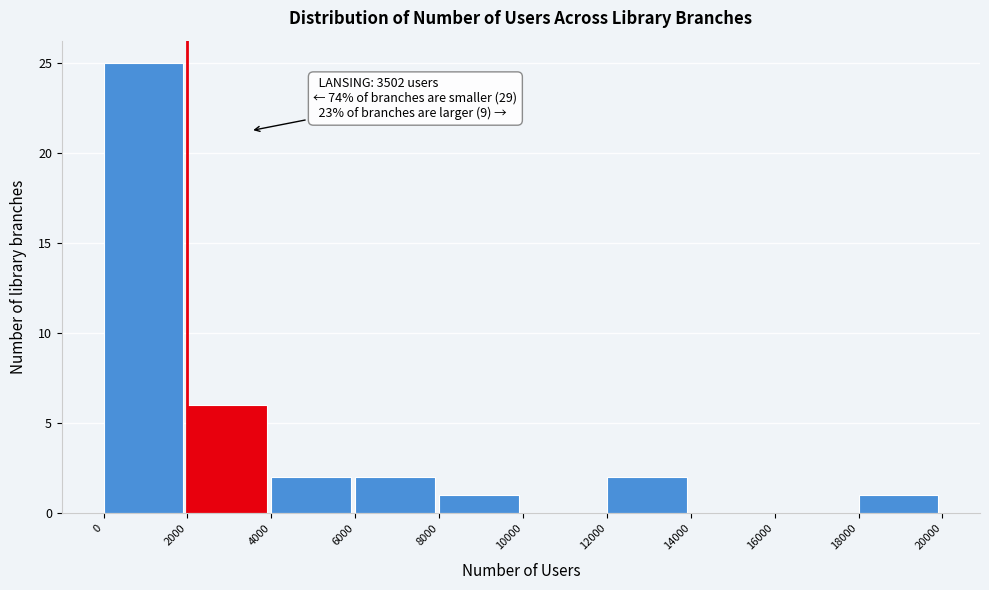

Which range on the x-axis has the tallest bar?

0 to 2000